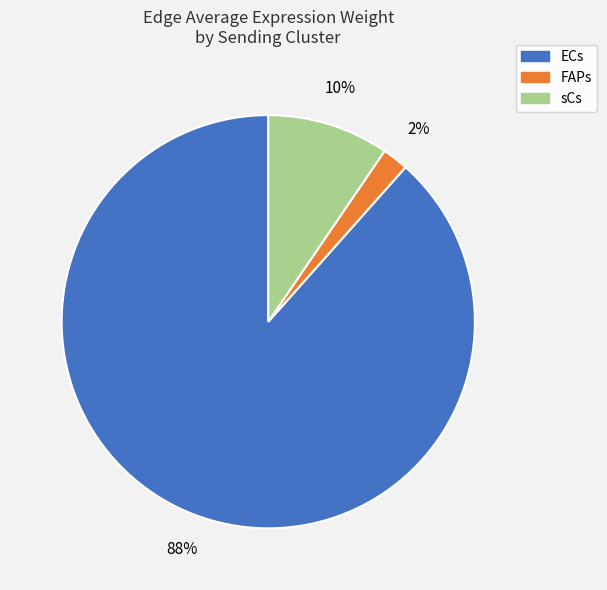

Which category has the smallest portion of the pie?

FAPs